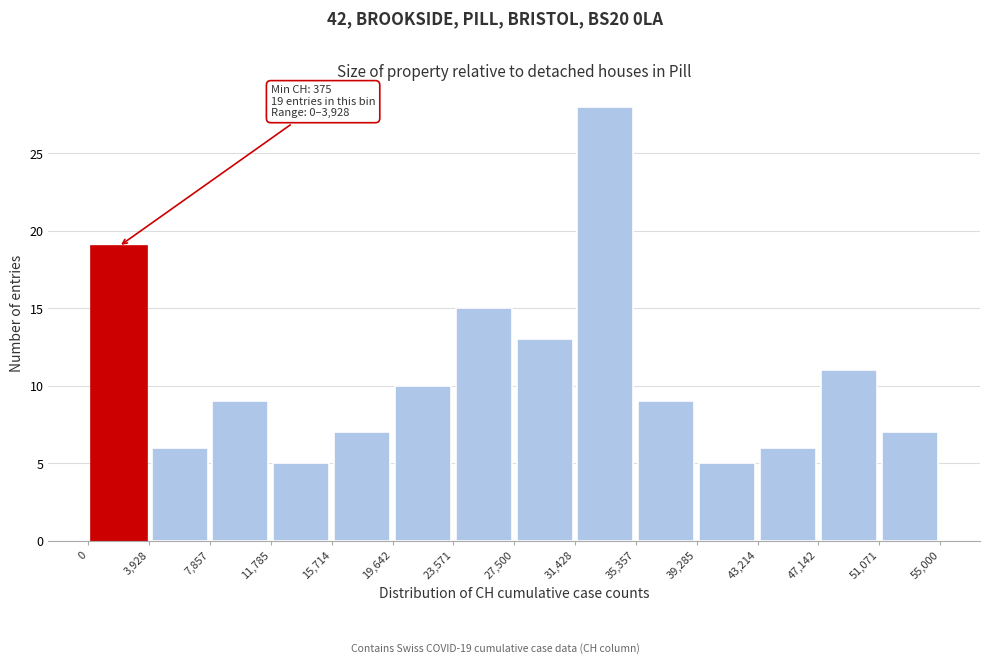

Over which range of the x-axis is the bar tallest?

31,428 to 35,357